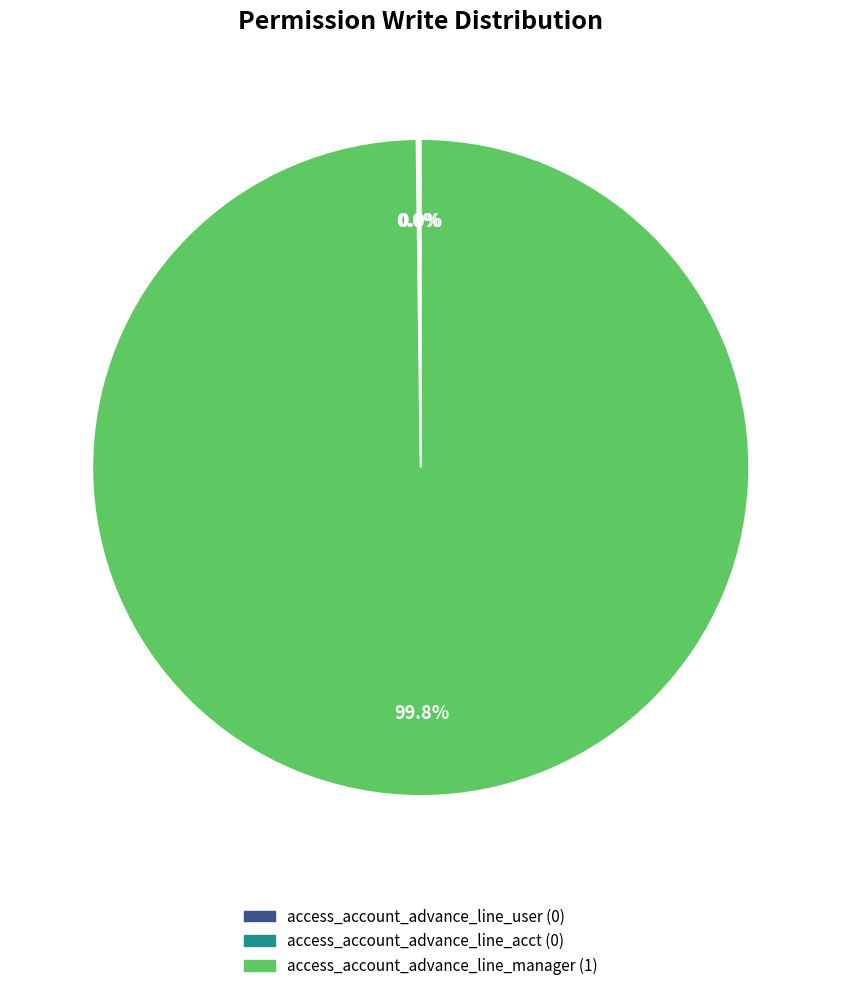

Rank the categories by value from lowest to highest.

access_account_advance_line_user, access_account_advance_line_acct, access_account_advance_line_manager